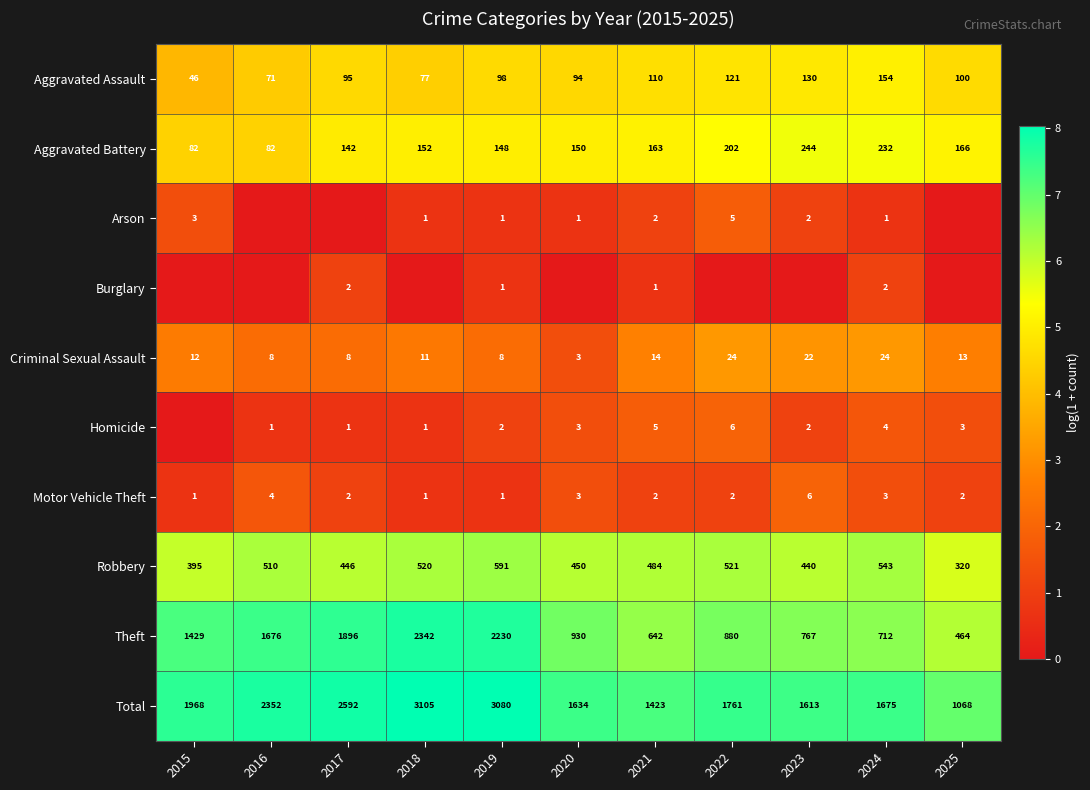

Read the Motor Vehicle Theft value at 2023.

6